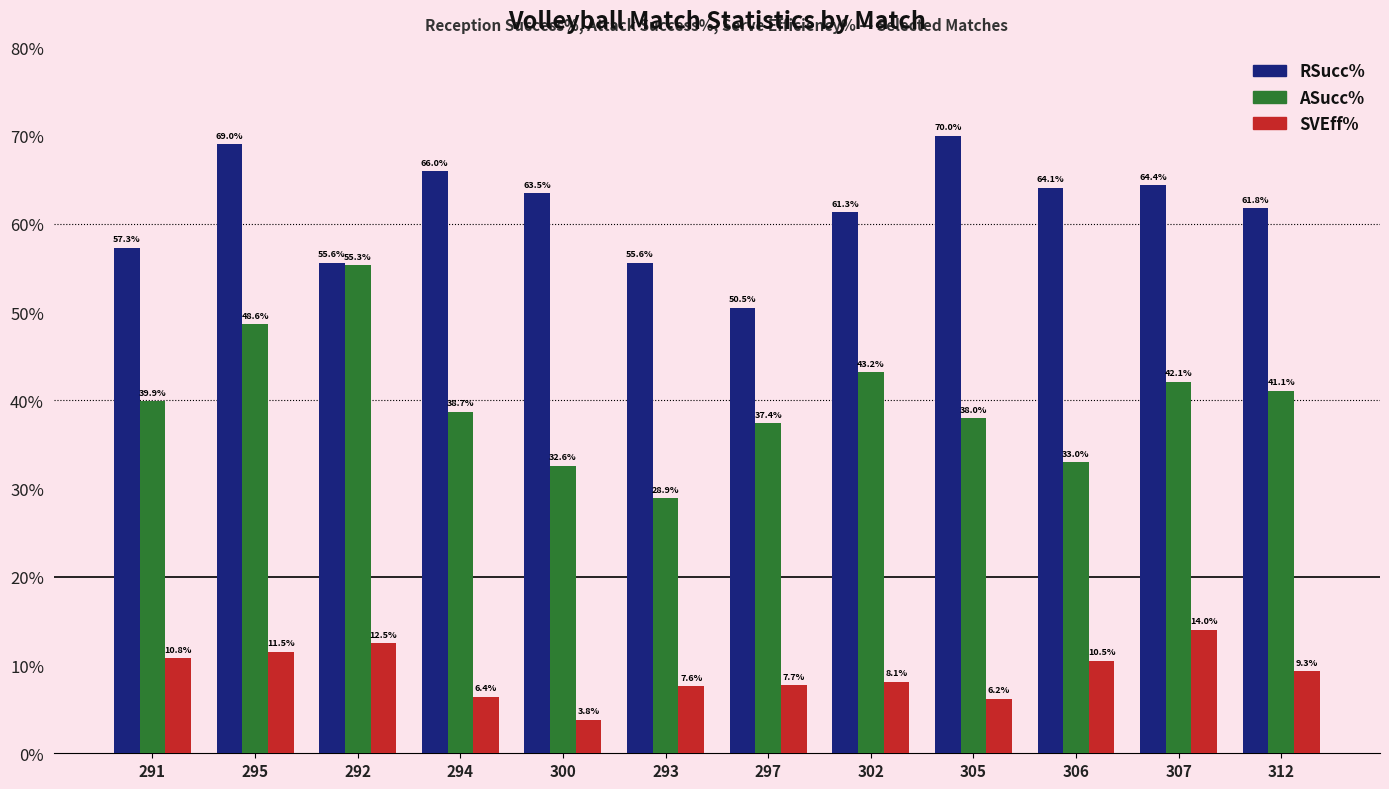

True or false: RSucc% has a value of 63.5 at 300.

True